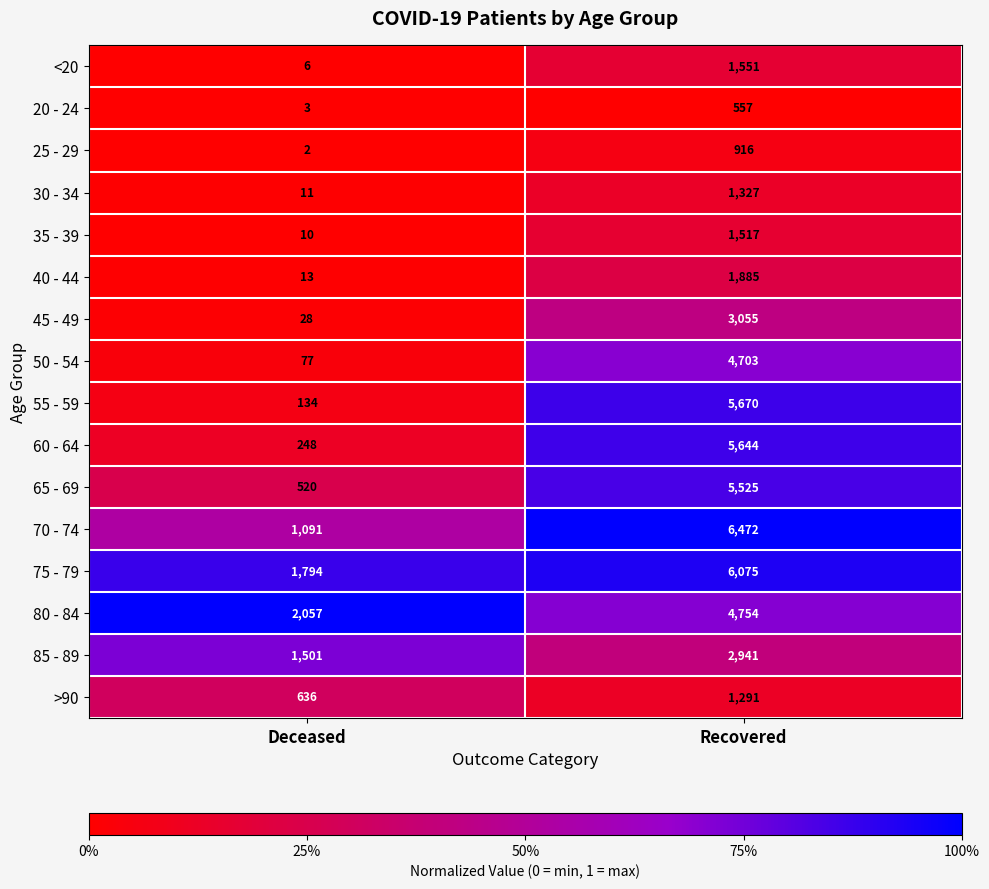

Rank the series at Deceased from highest to lowest value.

80 - 84, 75 - 79, 85 - 89, 70 - 74, >90, 65 - 69, 60 - 64, 55 - 59, 50 - 54, 45 - 49, 40 - 44, 30 - 34, 35 - 39, <20, 20 - 24, 25 - 29